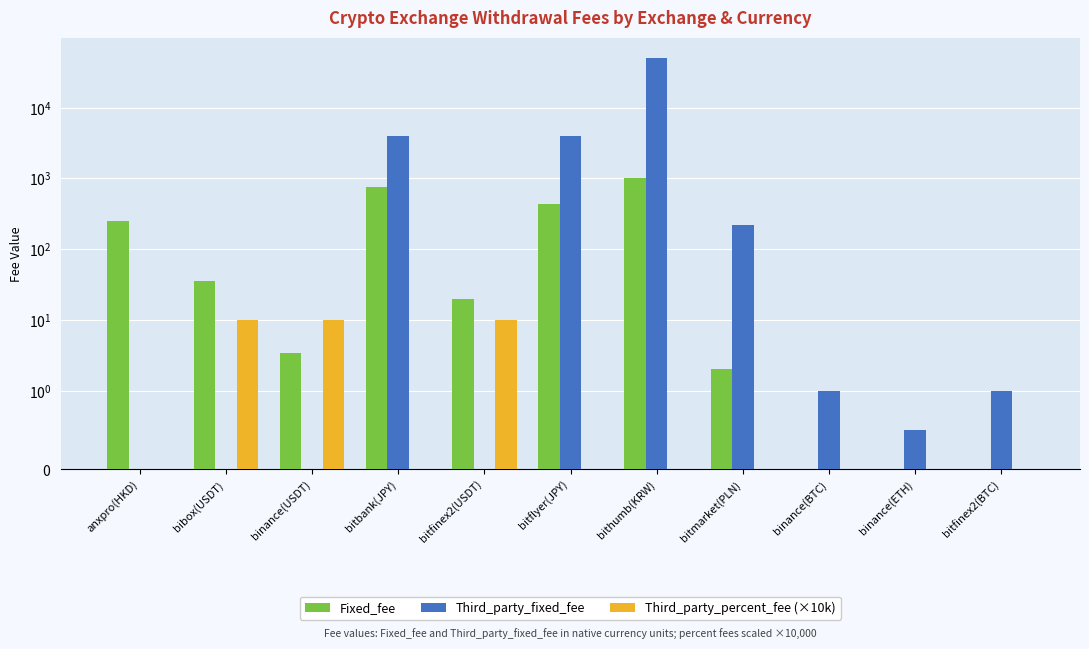

What are all the series names shown in the legend?

Fixed_fee, Third_party_fixed_fee, Third_party_percent_fee (×10k)